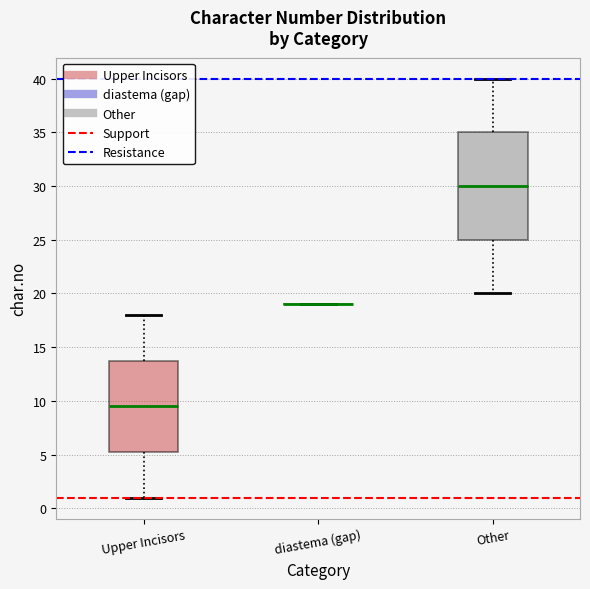

Reading left to right, transcribe this box plot: for each box, give where its median line is, the range the box spans, and where its two whiskers end, as read against the y-axis. The values are not printed on the chart, so give them approximately, as read against the axis.

Upper Incisors: median 9.5, box 5.5 to 14.0, whiskers 1.0 to 18.0
diastema (gap): box collapsed to a line at 19.0, whiskers 19.0 to 19.0
Other: median 30.0, box 25.0 to 35.0, whiskers 20.0 to 40.0